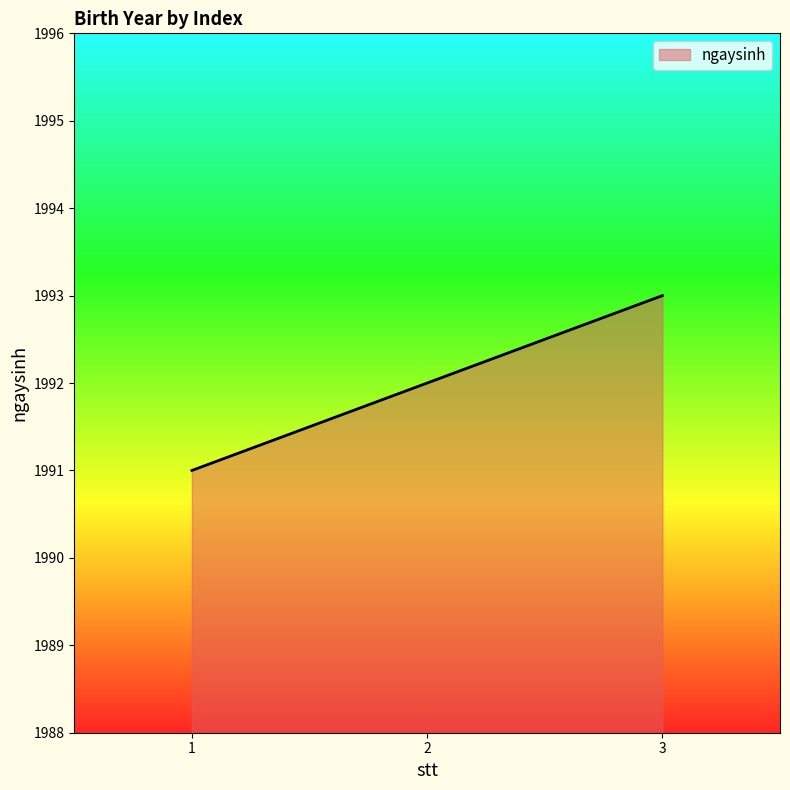

How many distinct data groups are displayed?

1